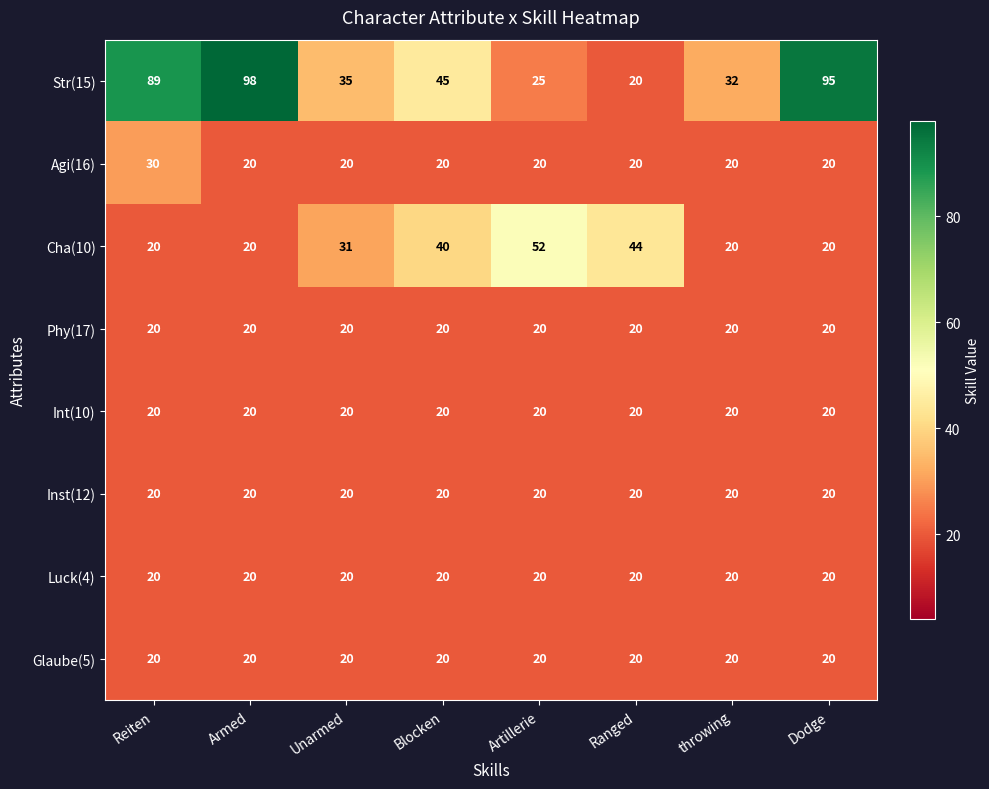

Which category has the highest value in the Str(15) series?

Armed